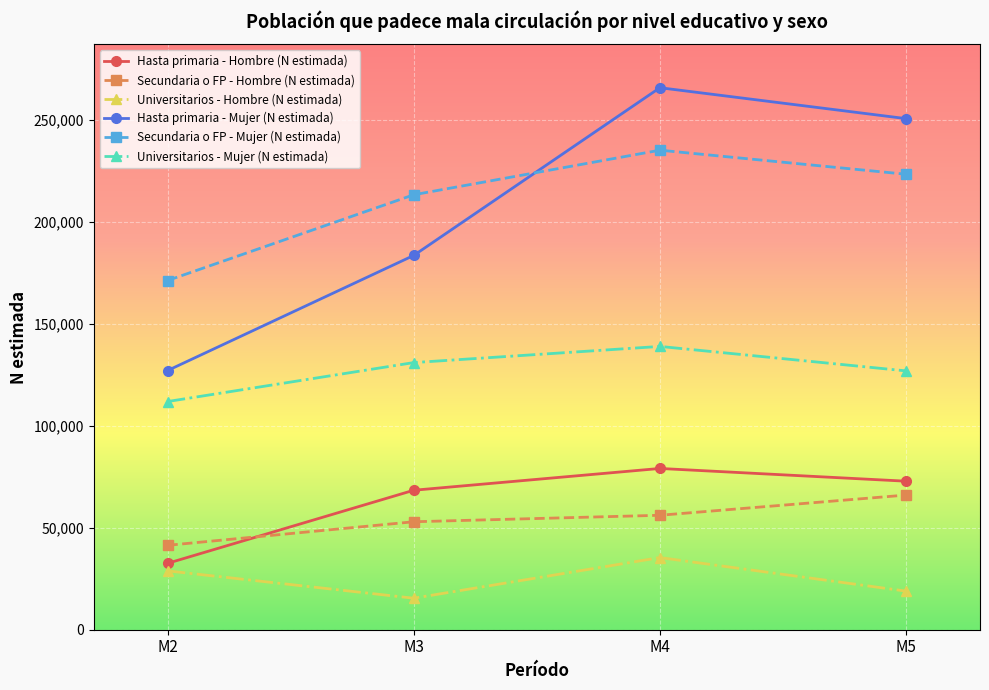

Is it true that Universitarios - Mujer (N estimada) equals 56268 at M4?

False